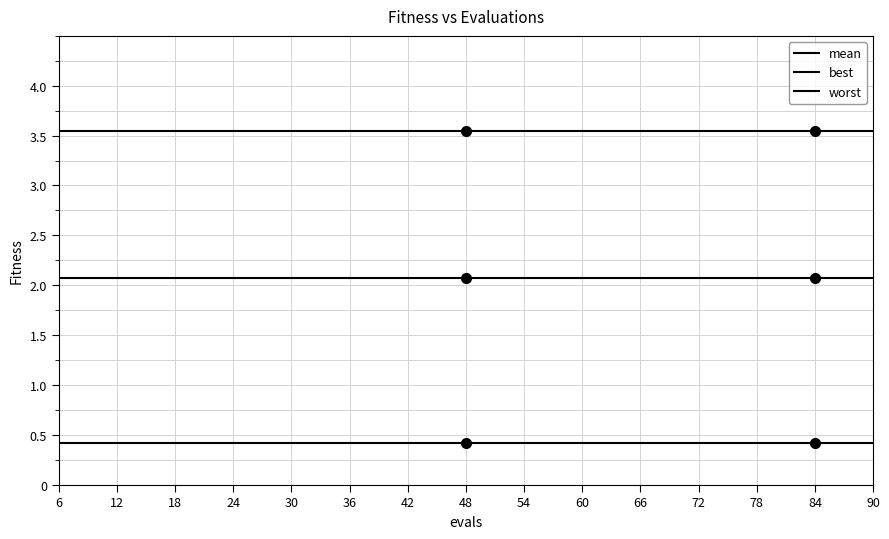

At which category does the chart reach its peak across all series?

6